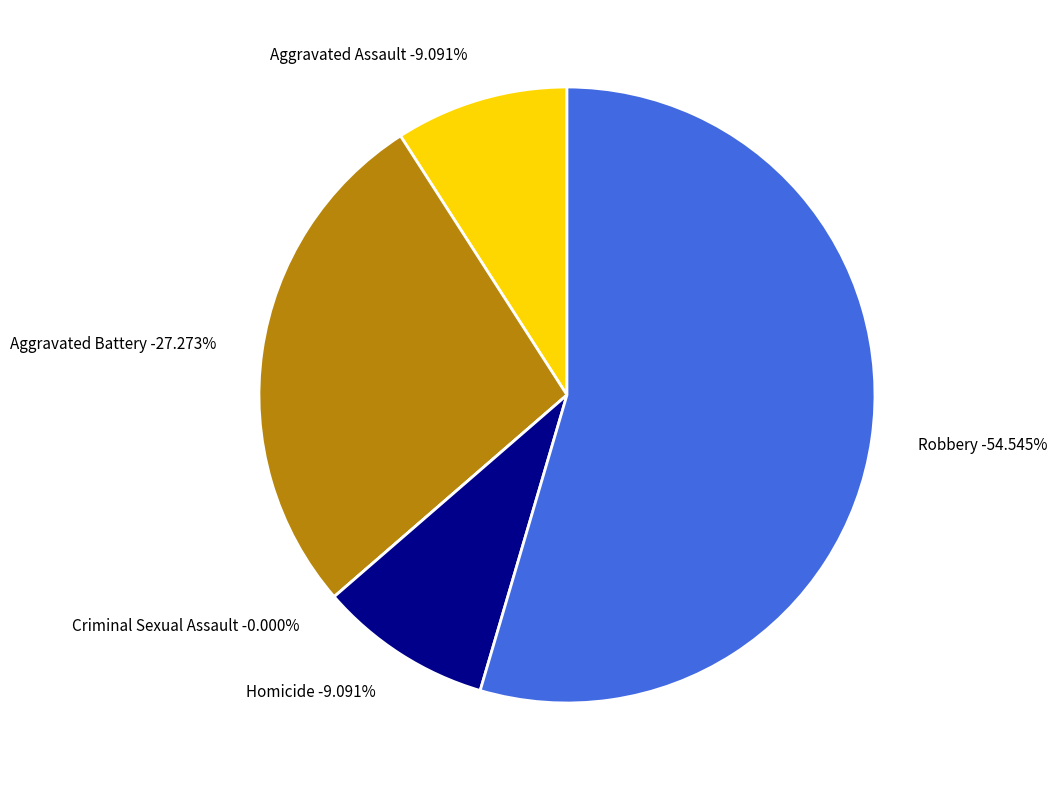

Rank the categories by value from highest to lowest.

Robbery, Aggravated Battery, Aggravated Assault, Homicide, Criminal Sexual Assault